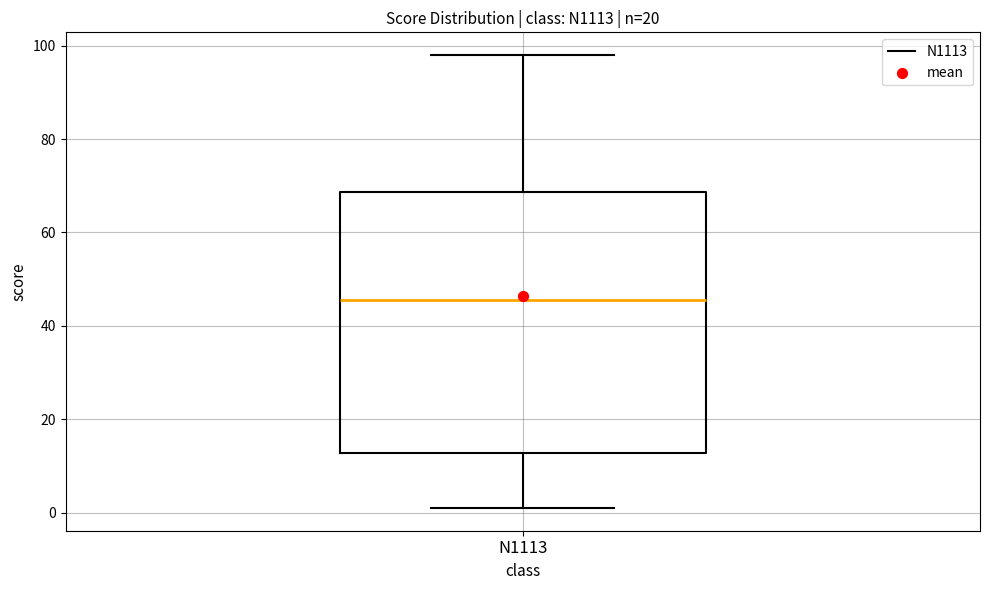

Transcribe this box plot: give where the median line is, the range the box spans, and where the two whiskers end, as read against the y-axis. The values are not printed on the chart, so give them approximately, as read against the axis.

median 46, box 12 to 68, whiskers 2 to 98